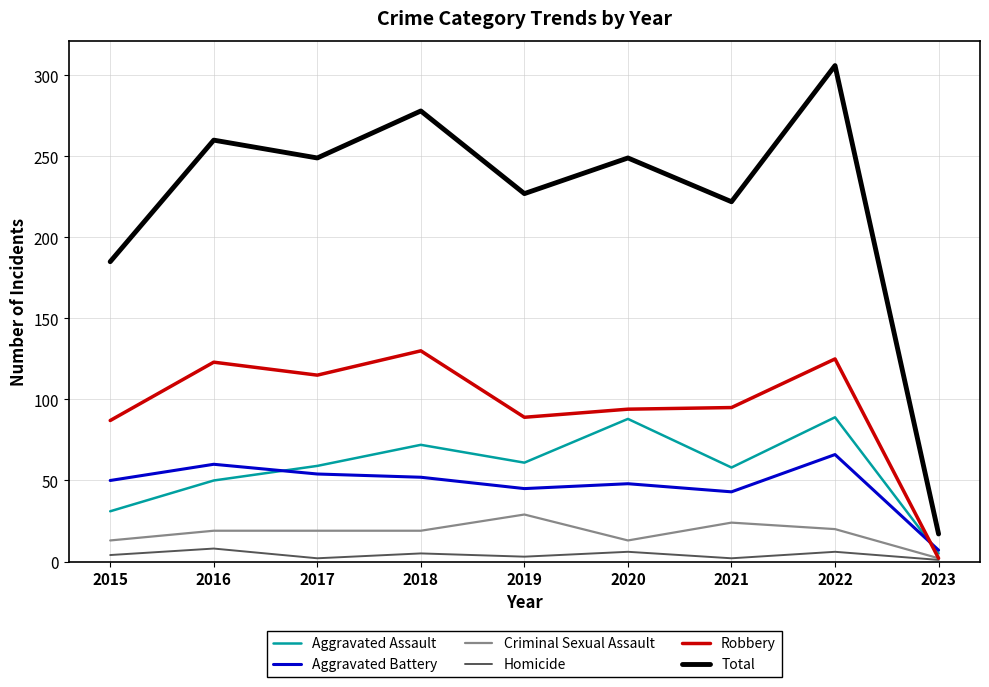

The Robbery series shows 140 at 2019. True or false?

False